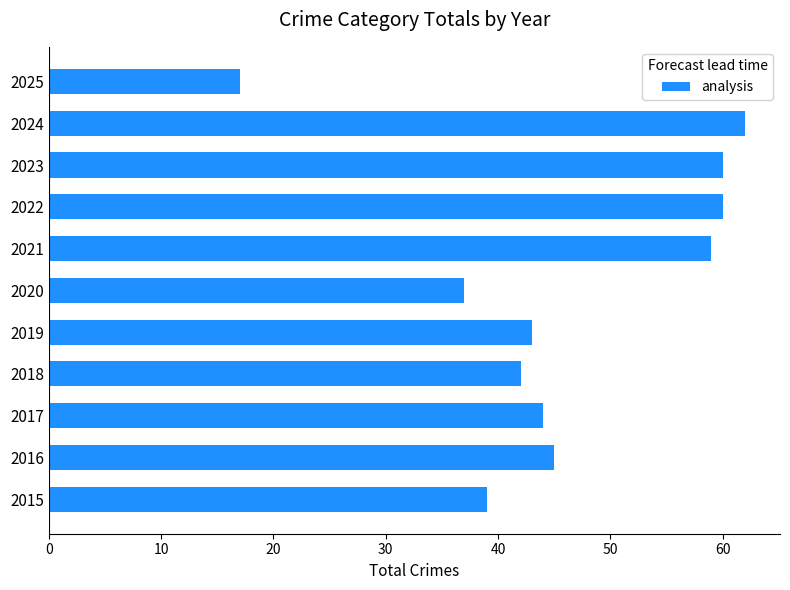

Reading bottom to top, transcribe all the data shown in this chart.

39	45	44	42	43	37	59	60	60	62	17